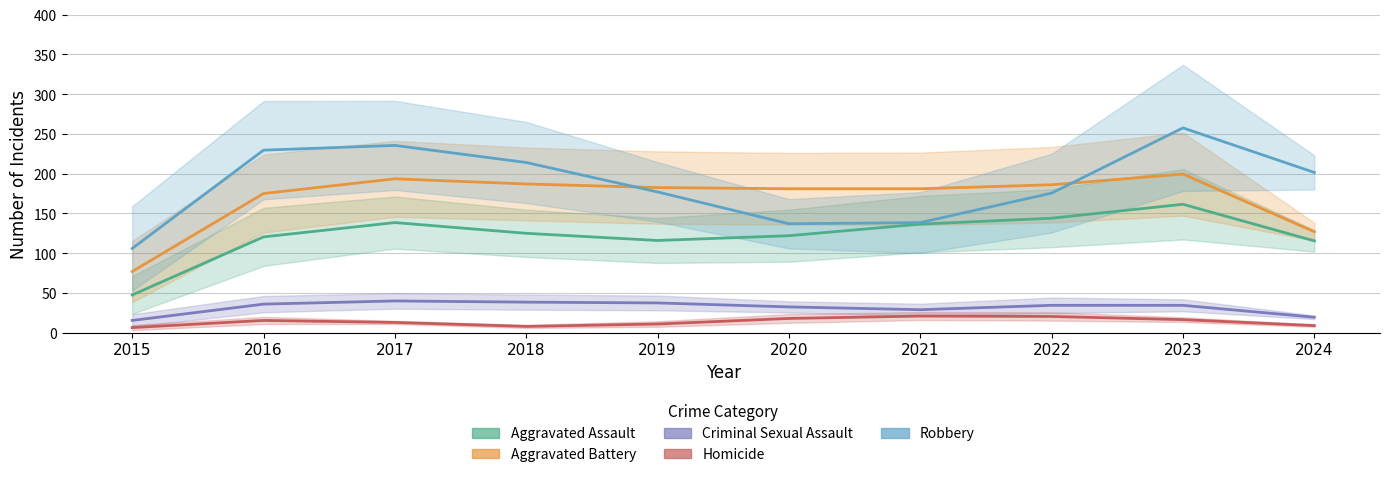

Where do Robbery and Aggravated Battery first cross each other?

2018 and 2019